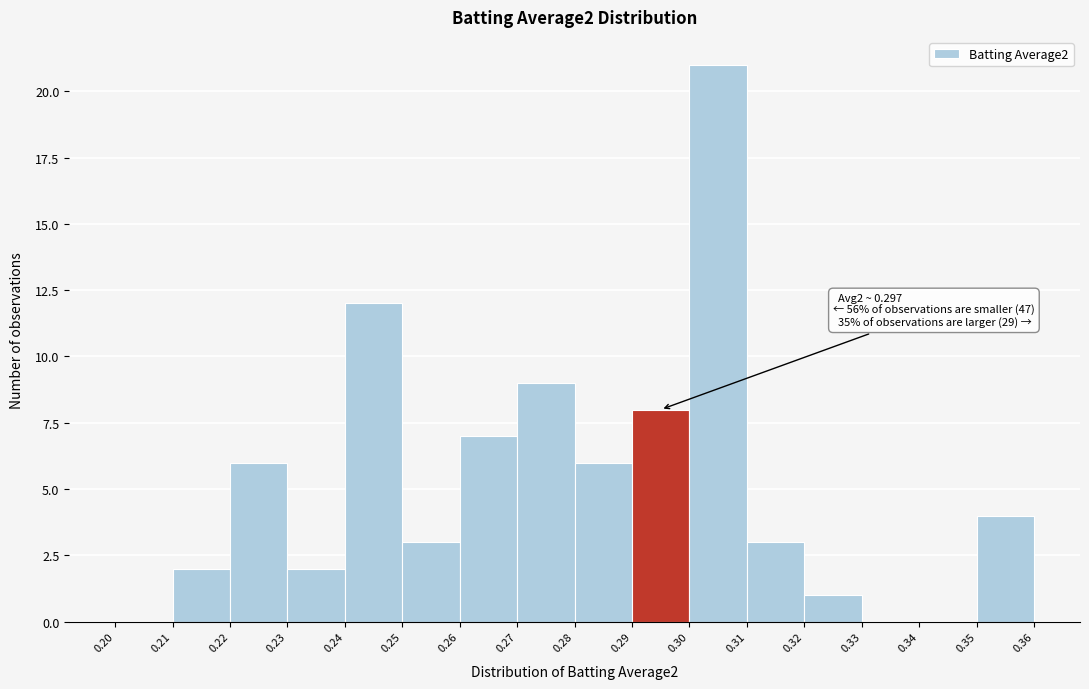

Over which range of the x-axis is the bar tallest?

0.30 to 0.31